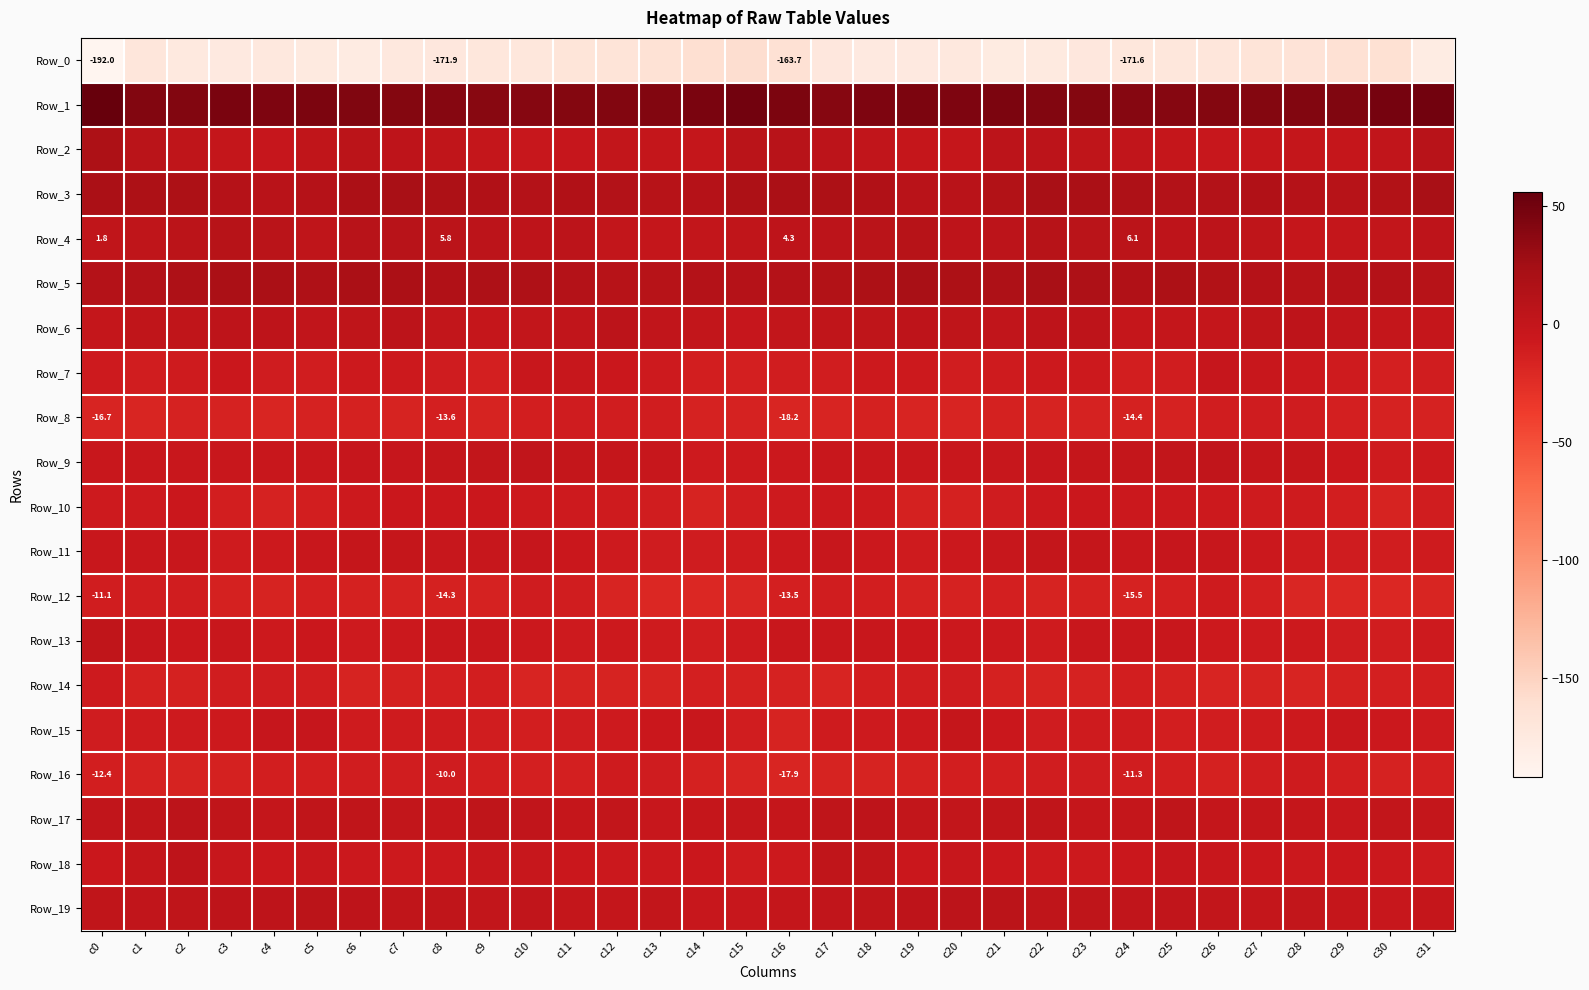

Which series has the largest total across all categories?

Row_1